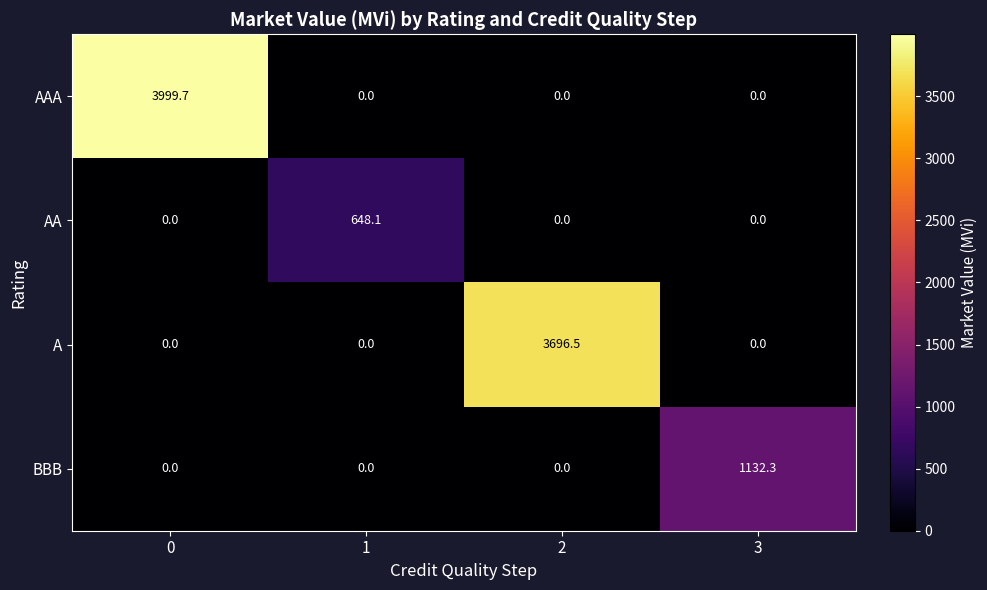

What is the maximum value shown in the chart?

3999.7